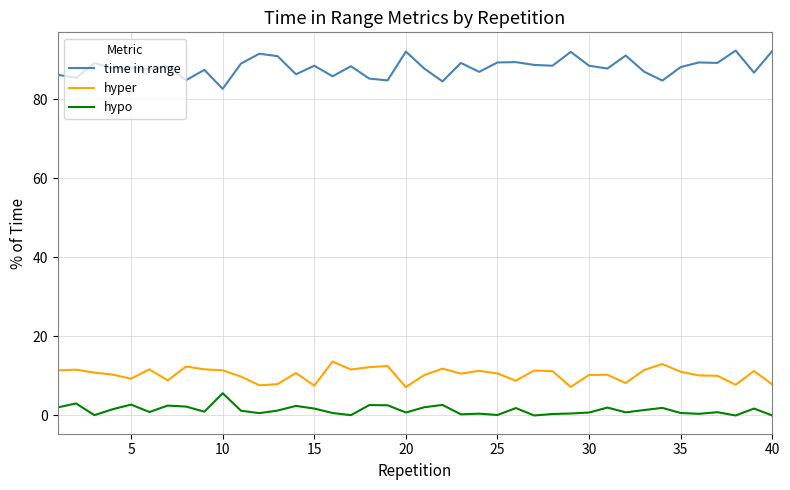

True or false: time in range and hyper cross at least once.

False